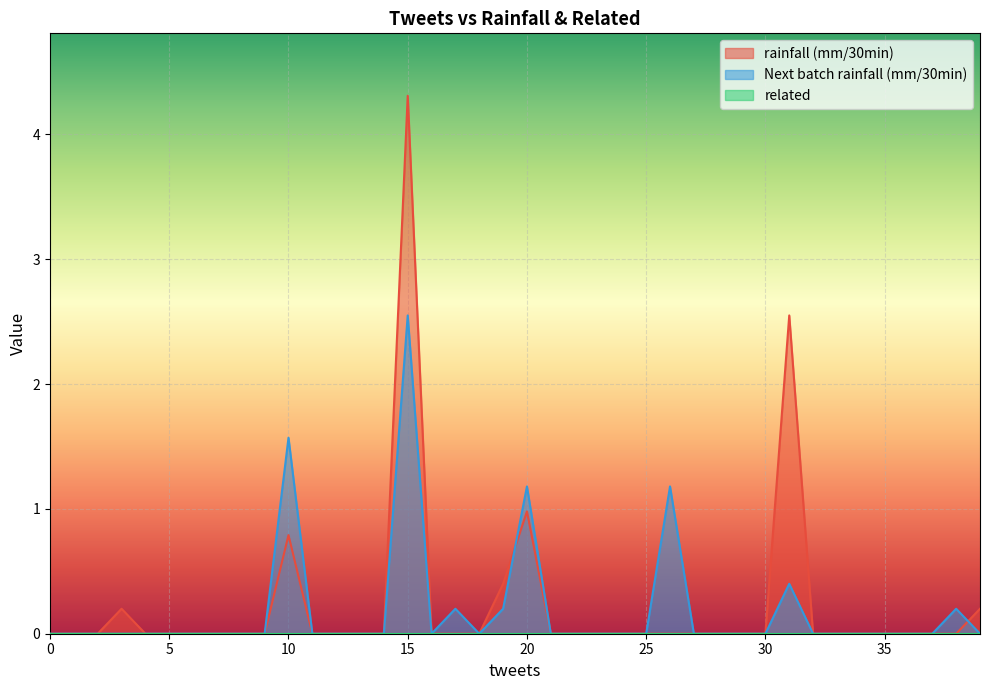

Count the number of categories in the chart.

40